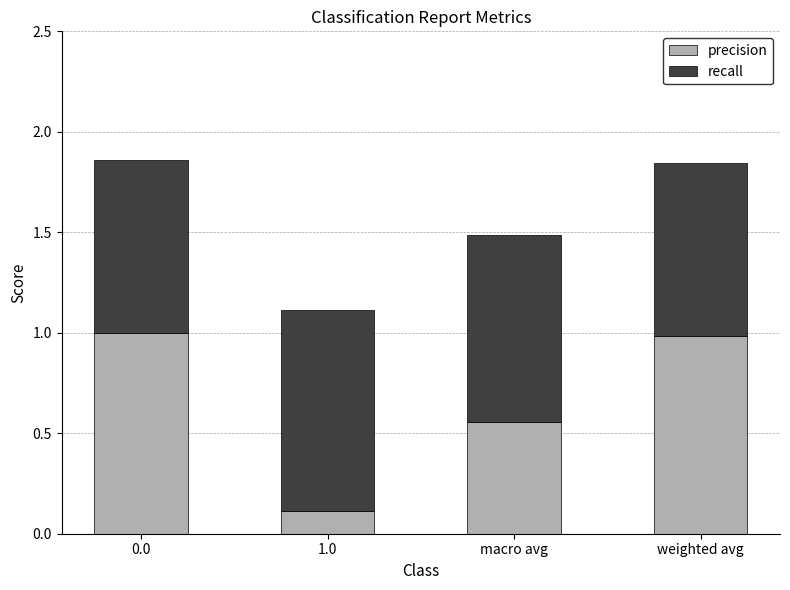

What is the total value across all series at macro avg?

1.5